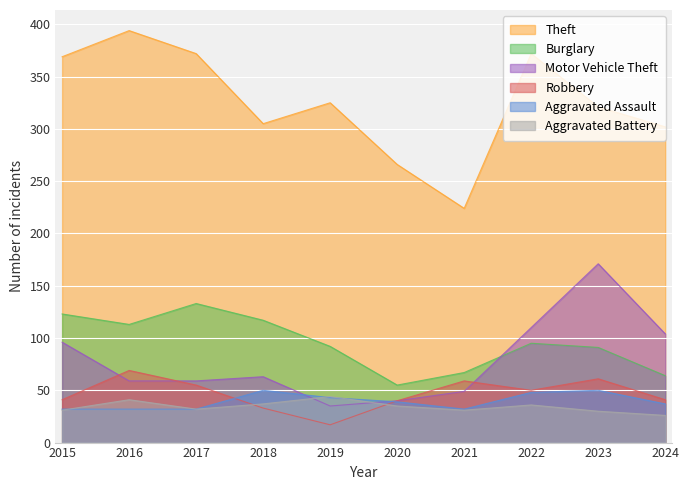

Reading left to right, transcribe all the data shown in this chart.

Theft: 369	394	372	305	325	266	224	372	321	302
Burglary: 123	113	133	117	92	55	67	95	91	64
Motor Vehicle Theft: 96	59	59	63	35	40	49	110	171	104
Robbery: 41	69	55	33	17	40	59	50	61	41
Aggravated Assault: 32	32	32	50	43	39	32	48	50	37
Aggravated Battery: 31	41	32	37	44	35	31	36	30	26